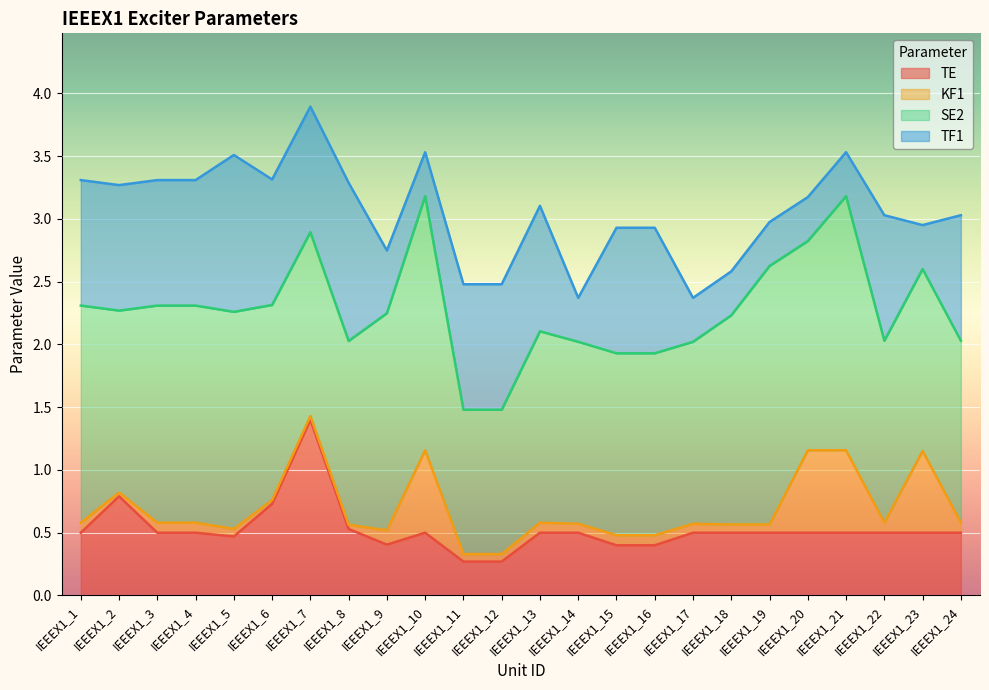

What are all the series names shown in the legend?

TE, KF1, SE2, TF1